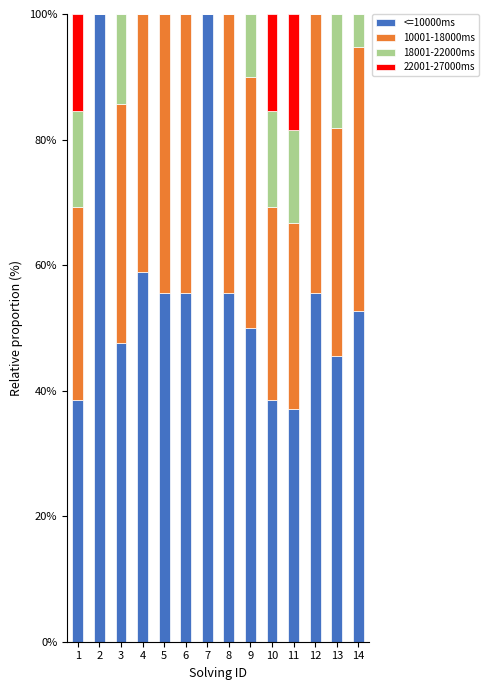

The <=10000ms series shows 37.0 at 11. True or false?

True